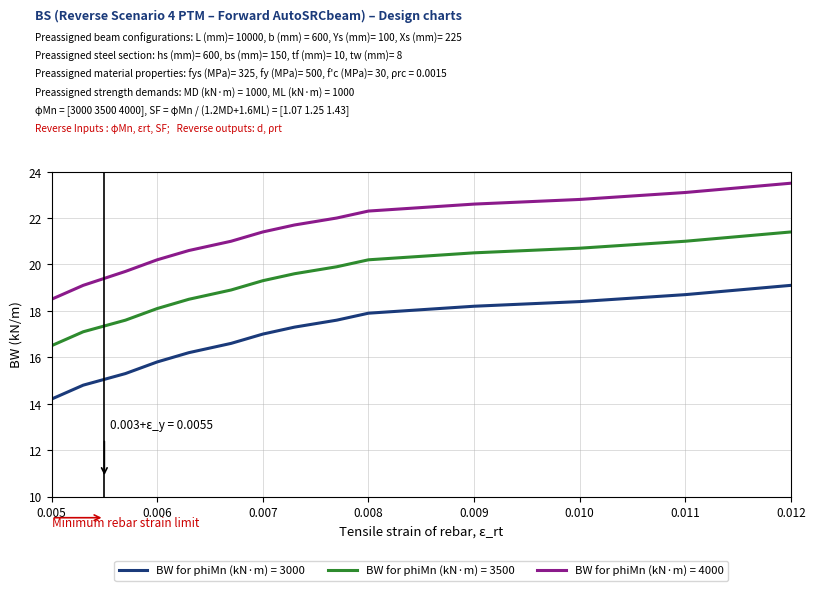

What is the difference between the maximum and minimum values in the BW for phiMn (kN·m) = 3500 series?

4.9